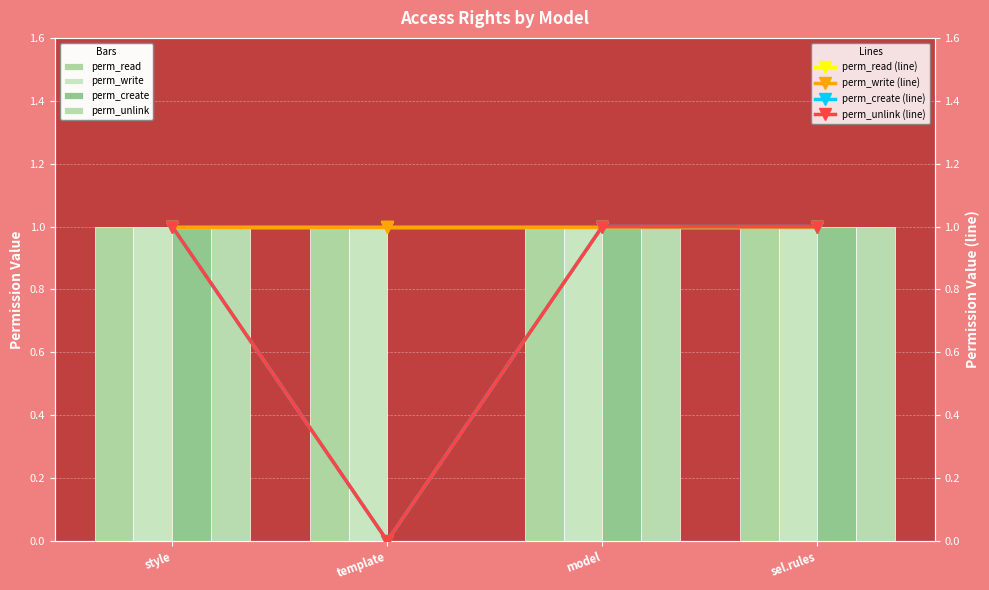

How many values in perm_unlink are above zero?

3